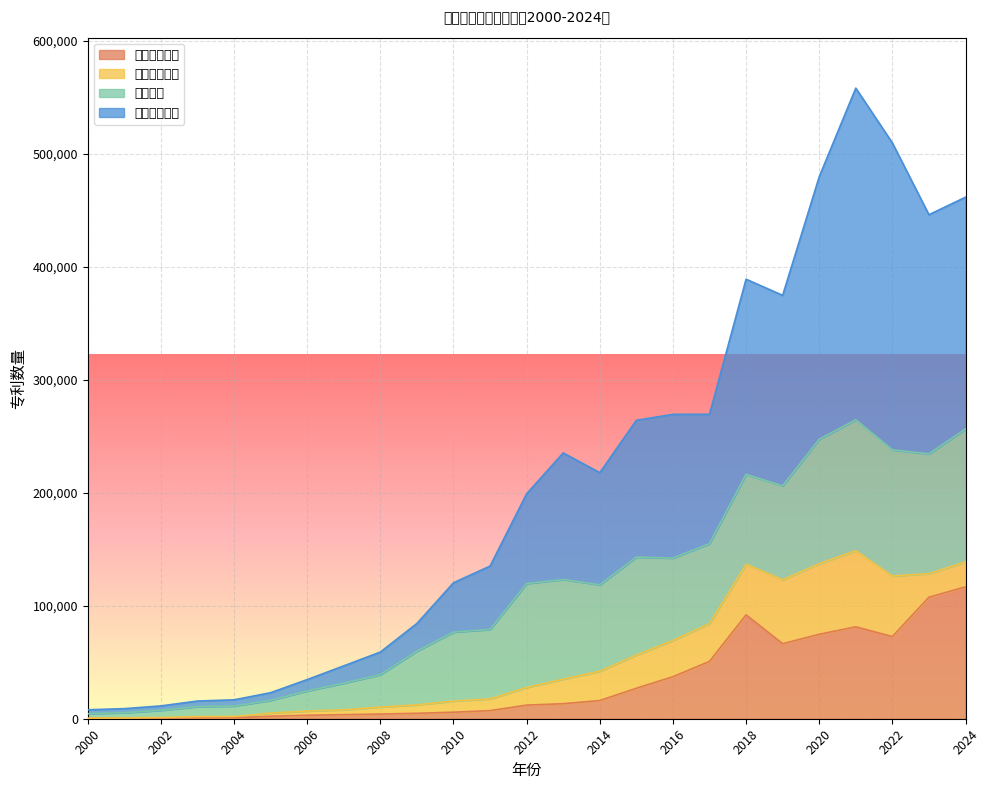

What are all the series names shown in the legend?

发明公开专利, 发明授权专利, 外观专利, 实用新型专利